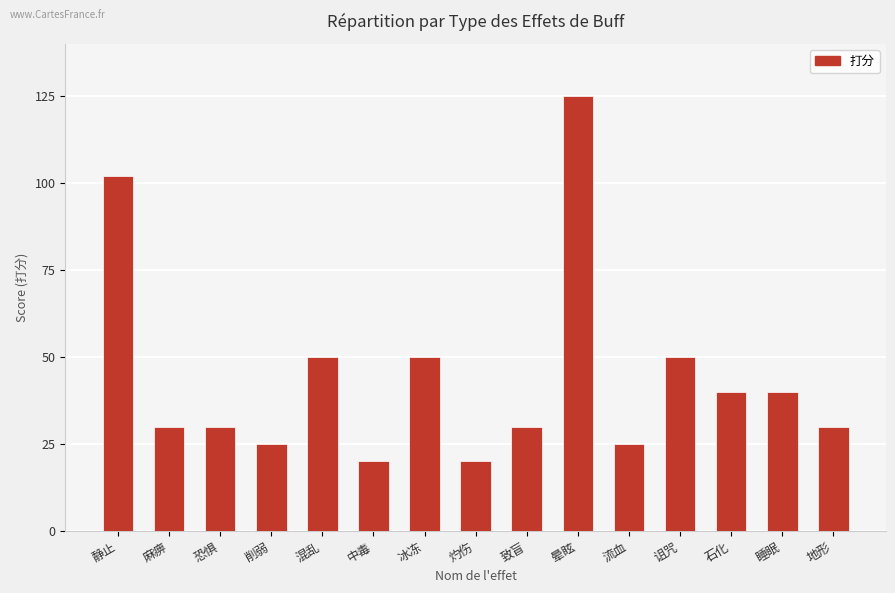

True or false: the data shows 50 at 混乱.

True